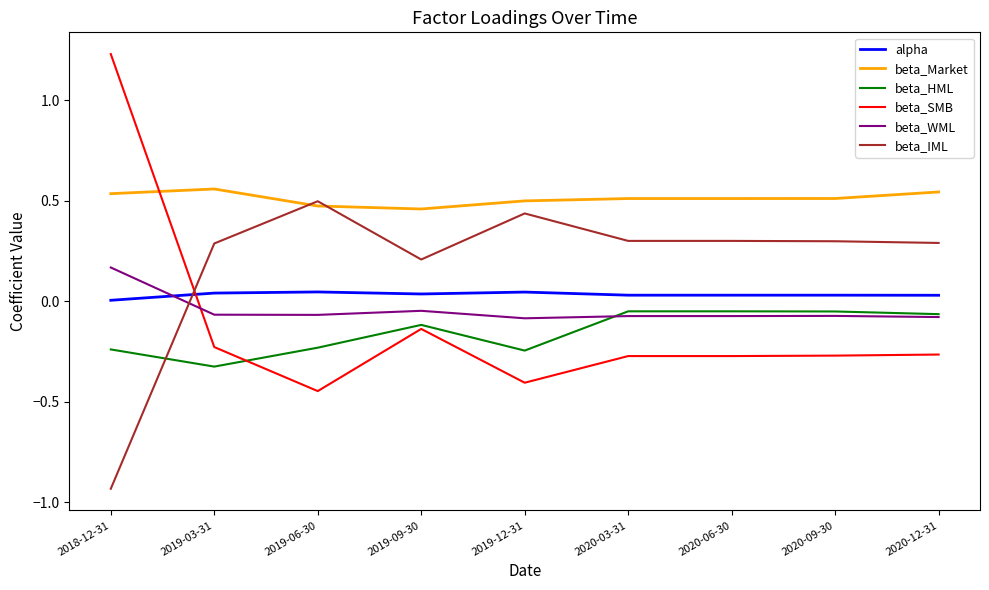

How many lines are shown in the chart?

6